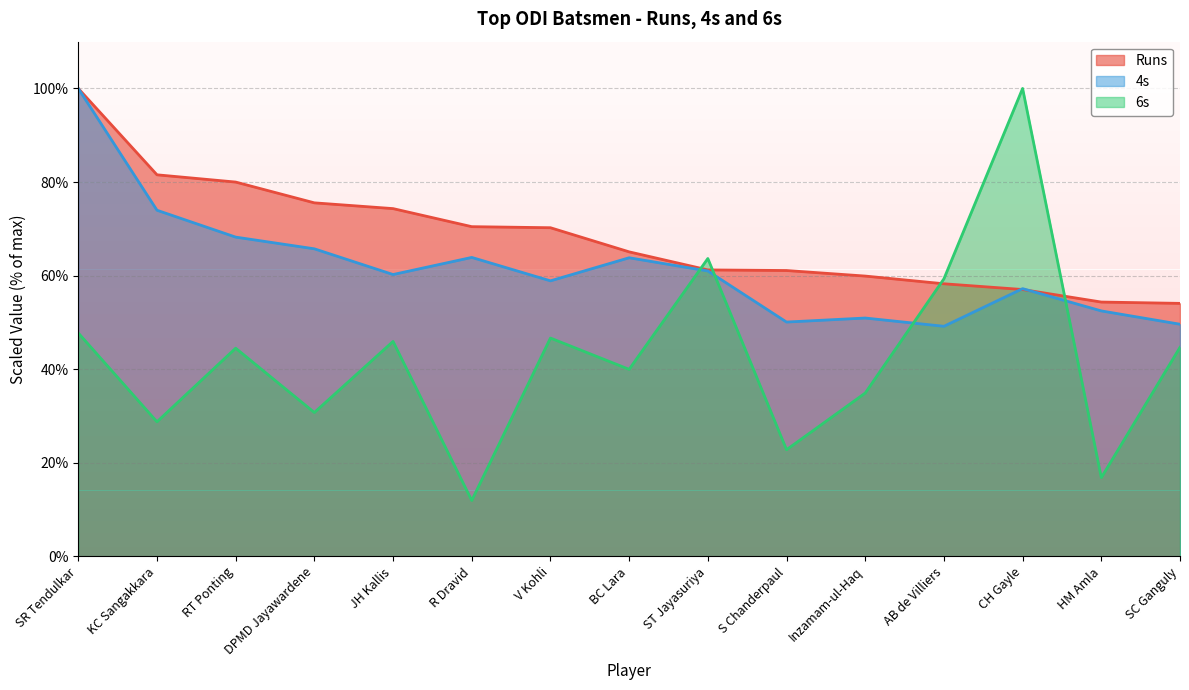

Does the chart display data point markers on the line(s)?

No